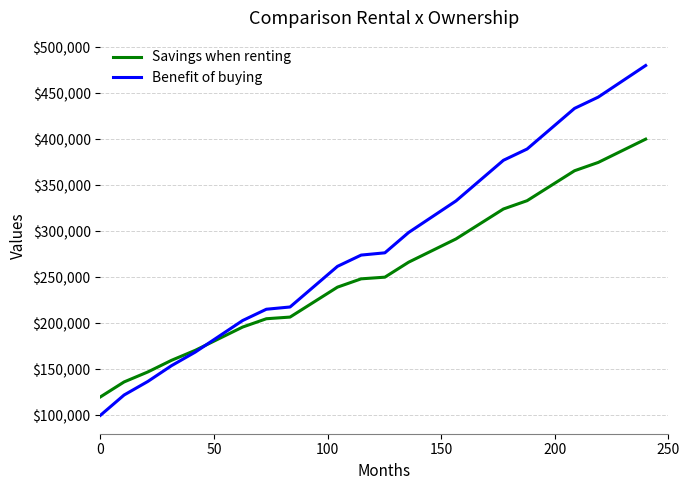

Which series has the largest range (max minus min)?

Benefit of buying